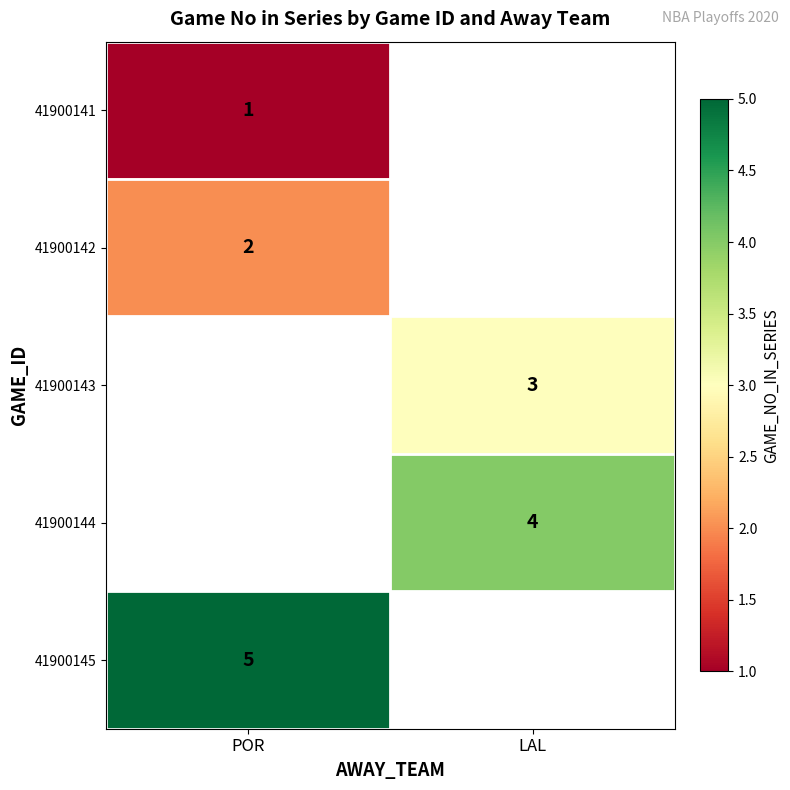

Is it true that 41900141 equals 1 at POR?

True